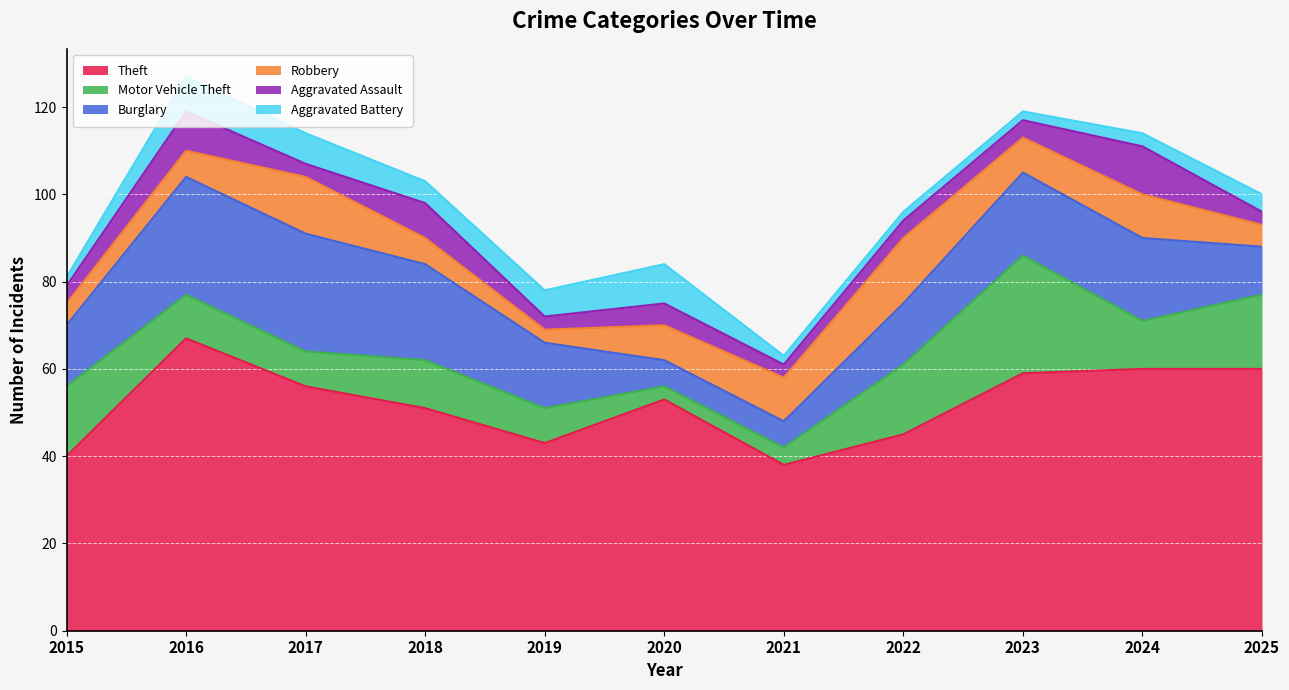

Between 2023 and 2024, which series saw the biggest shift?

Motor Vehicle Theft